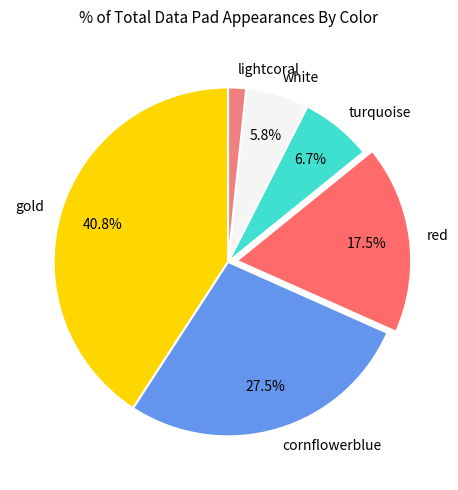

Which category has the smallest portion of the pie?

lightcoral